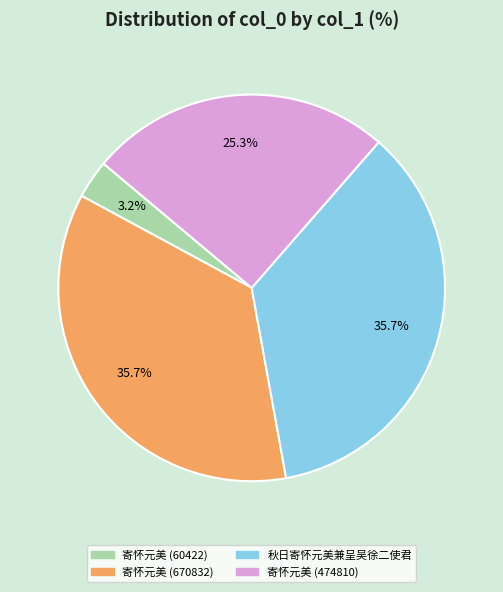

Which slice is the smallest?

寄怀元美 (60422)